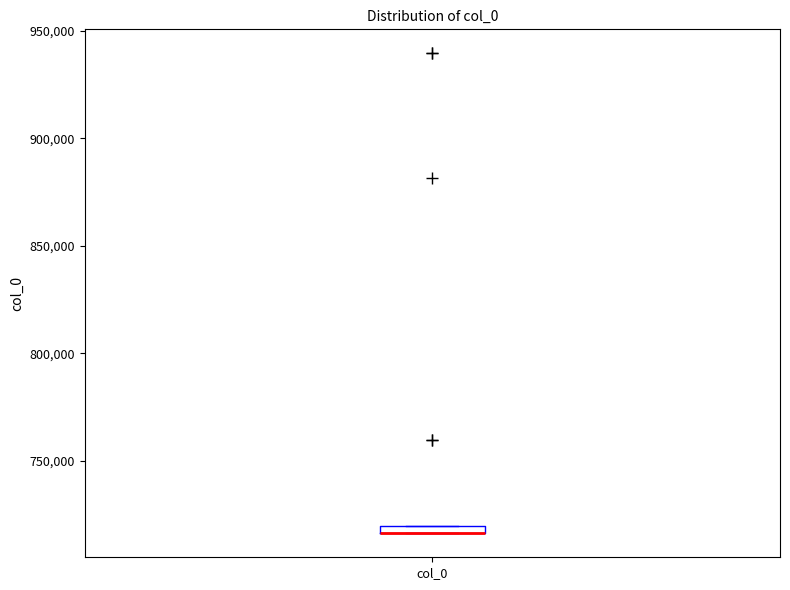

Where is the upper edge of the box for col_0 on the y-axis? The values are not printed on the chart, so give them approximately, as read against the axis.

720000